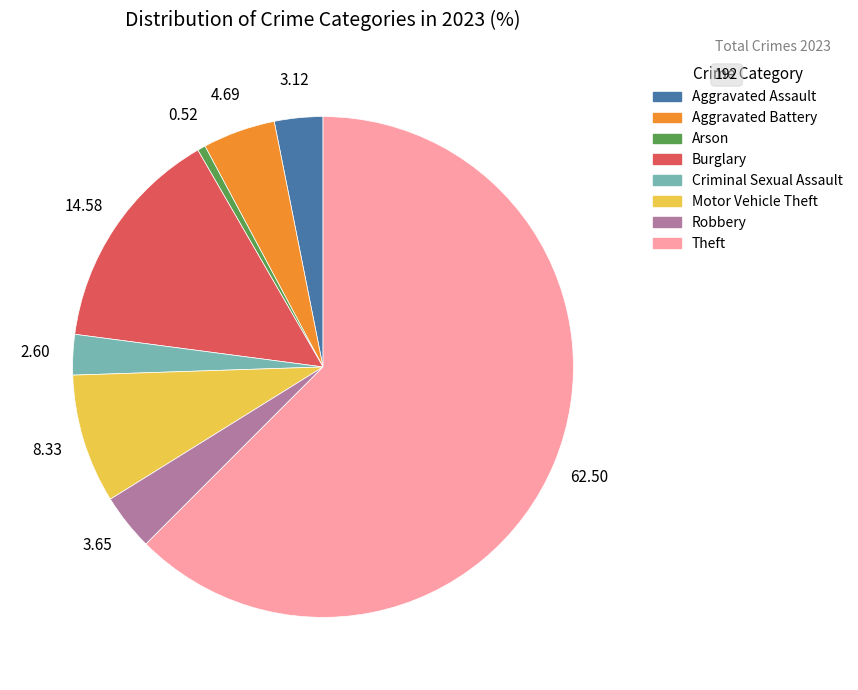

Rank the categories by value from lowest to highest.

Arson, Criminal Sexual Assault, Aggravated Assault, Robbery, Aggravated Battery, Motor Vehicle Theft, Burglary, Theft